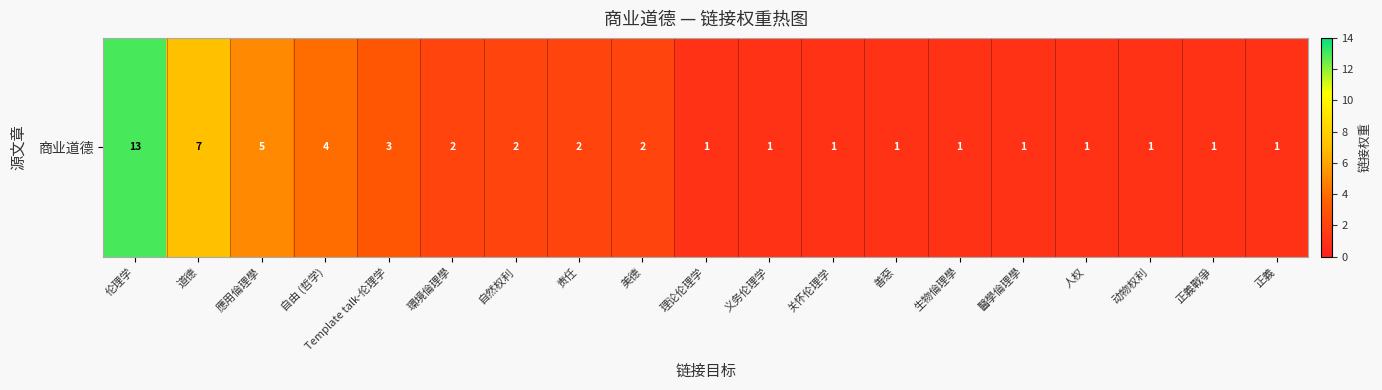

Reading right to left, transcribe all the data shown in this chart.

1	1	1	1	1	1	1	1	1	1	2	2	2	2	3	4	5	7	13